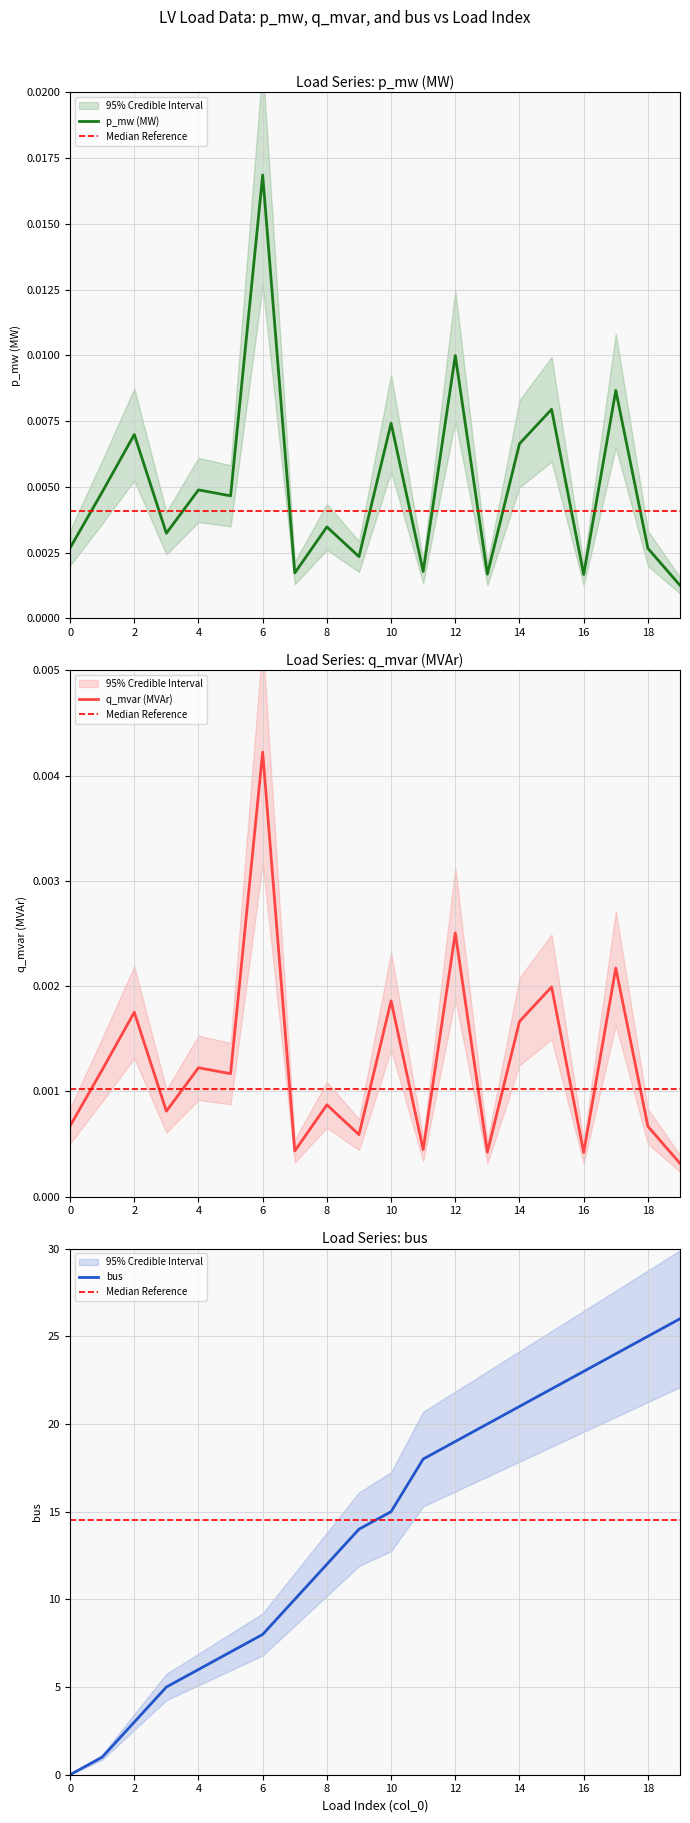

What is the value of the bus point at the 16th from the left?

22.0